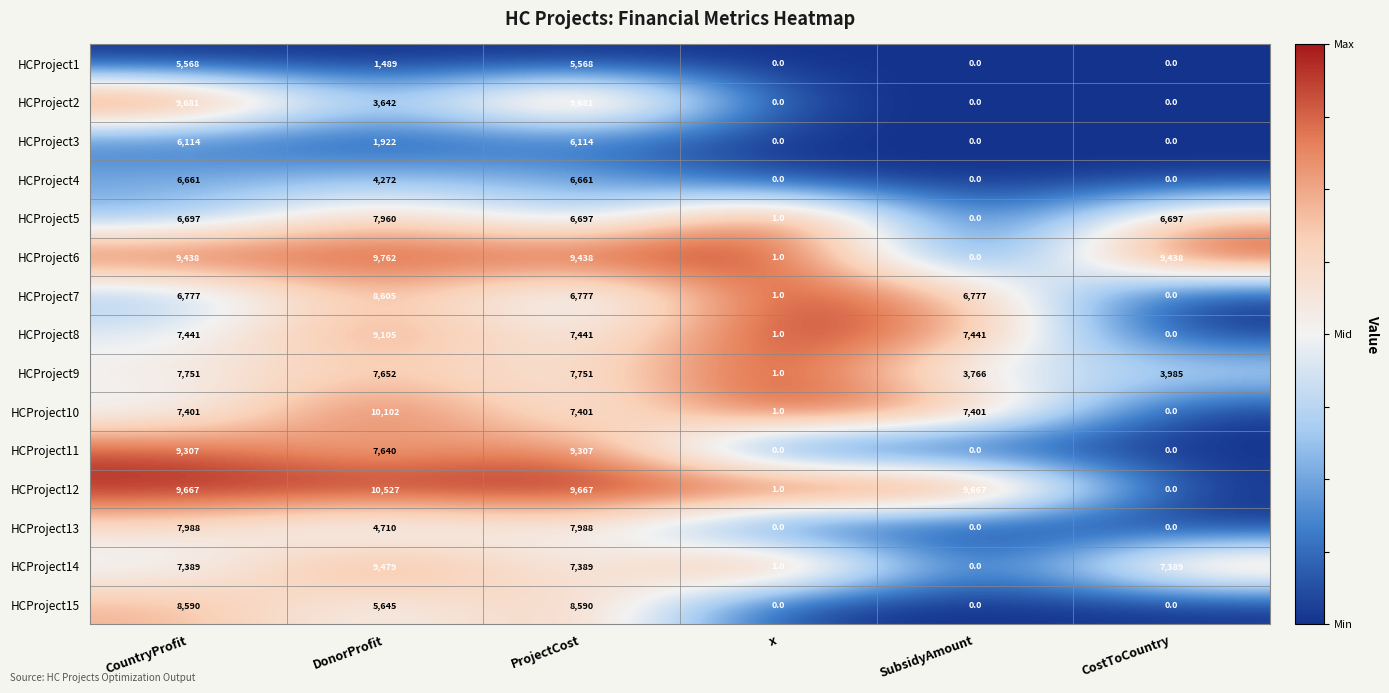

The HCProject14 series shows 16840 at DonorProfit. True or false?

False